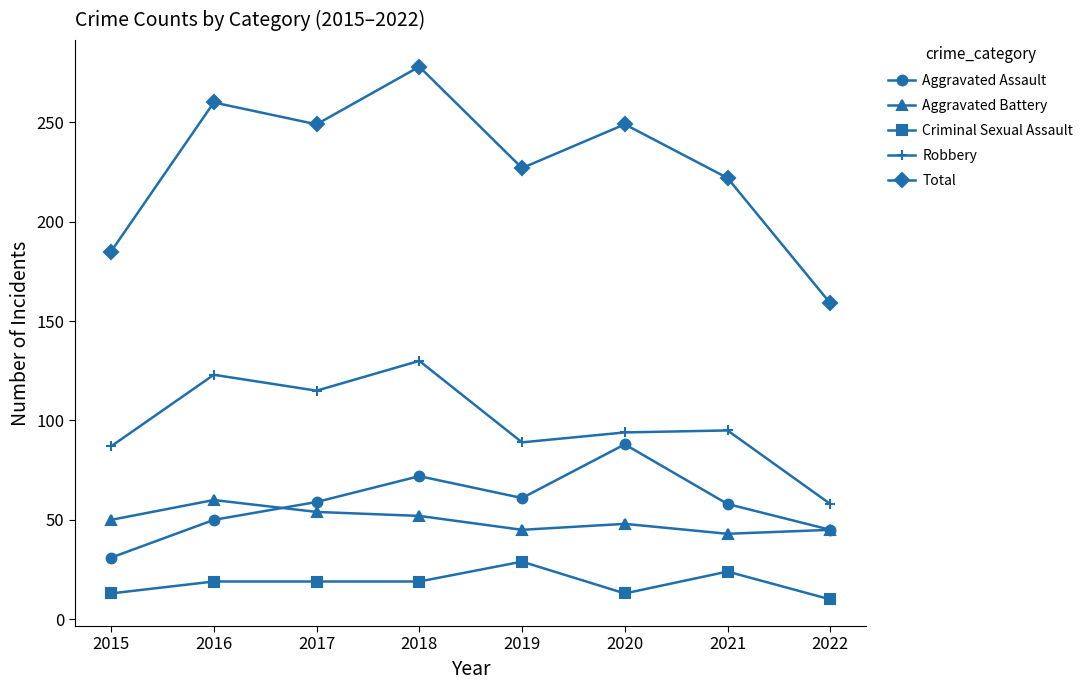

The Total series shows 249 at 2017. True or false?

True